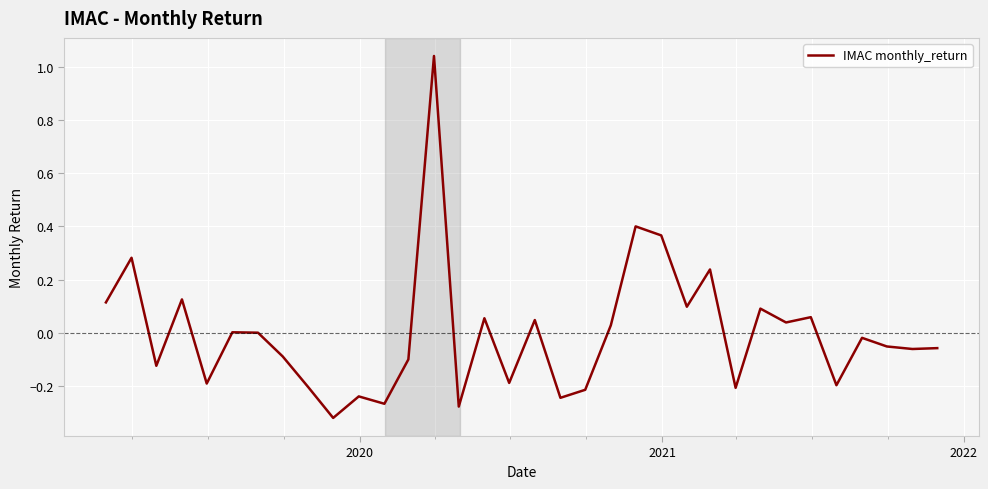

Does the chart display data point markers on the line(s)?

No